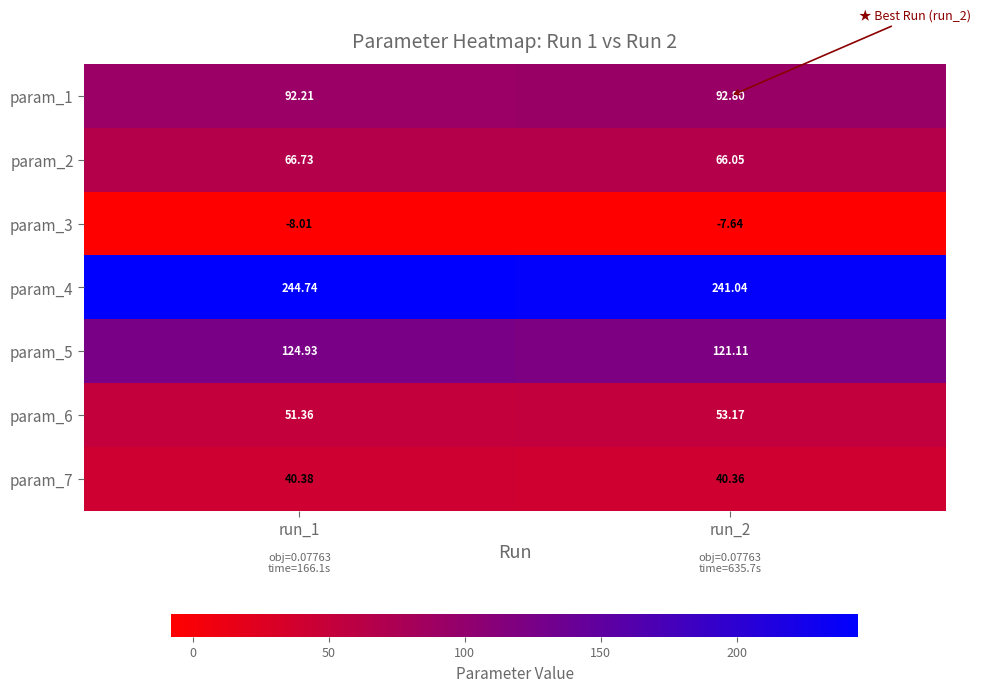

How many data points does each series have?

2